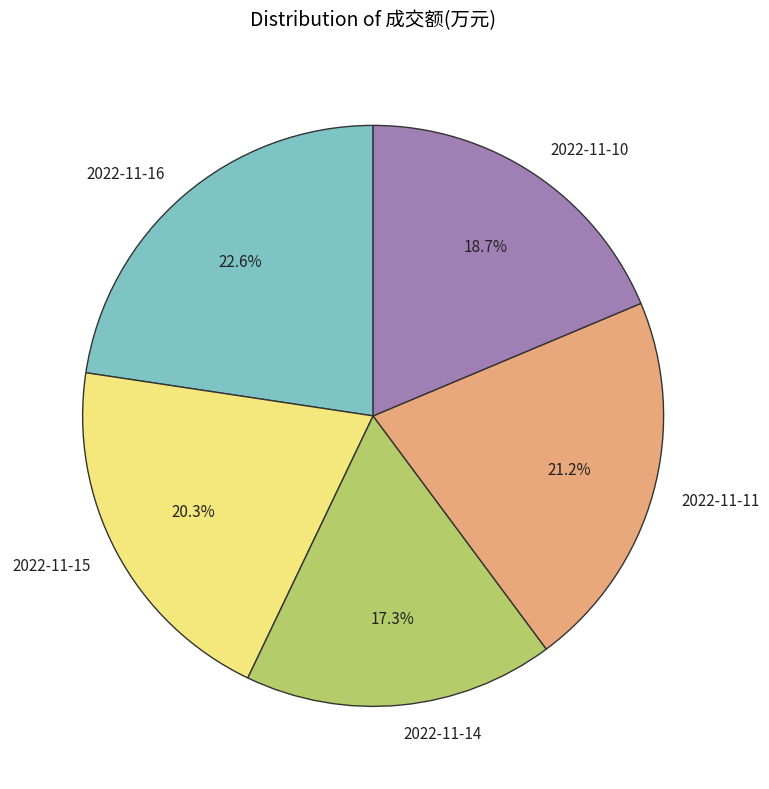

To the nearest percent, what portion does 2022-11-15 represent?

20%